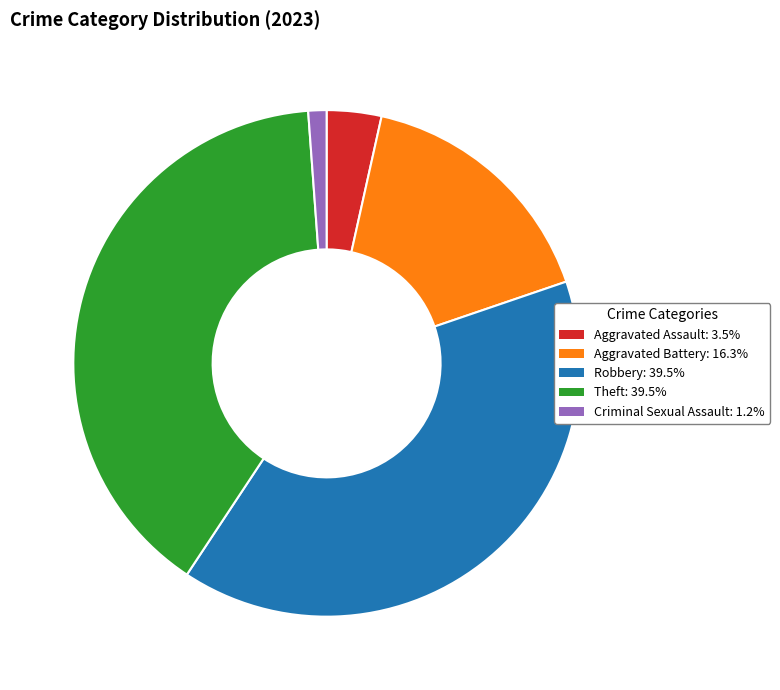

Is Aggravated Assault the majority of the pie?

No